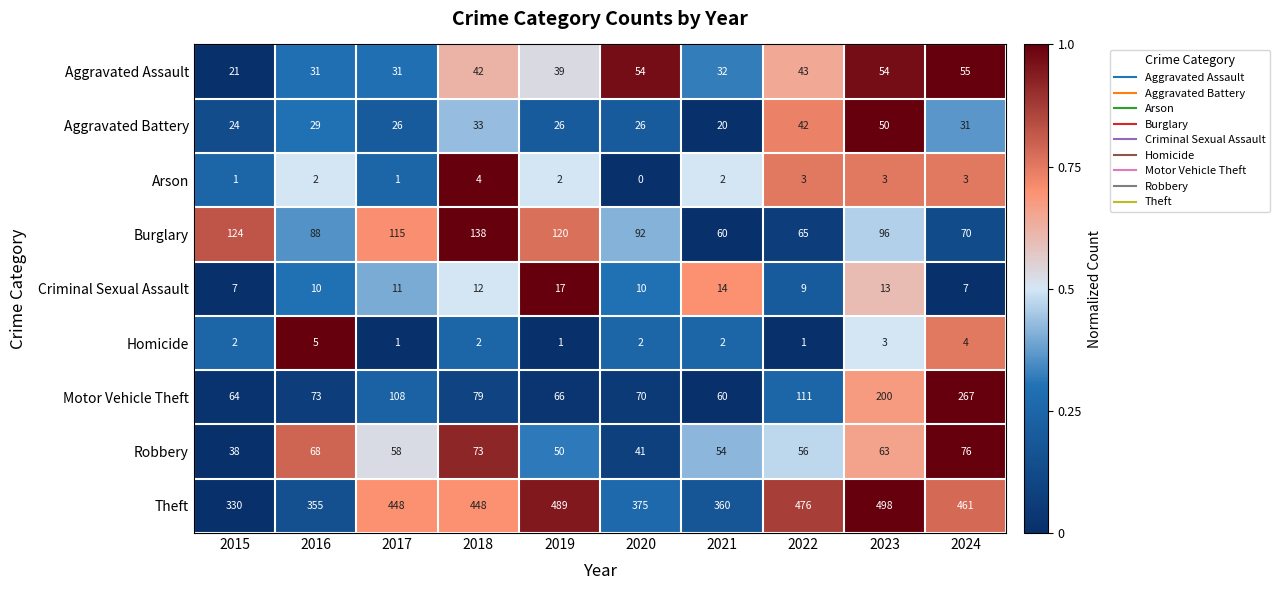

Is it true that Arson equals 3 at 2021?

False